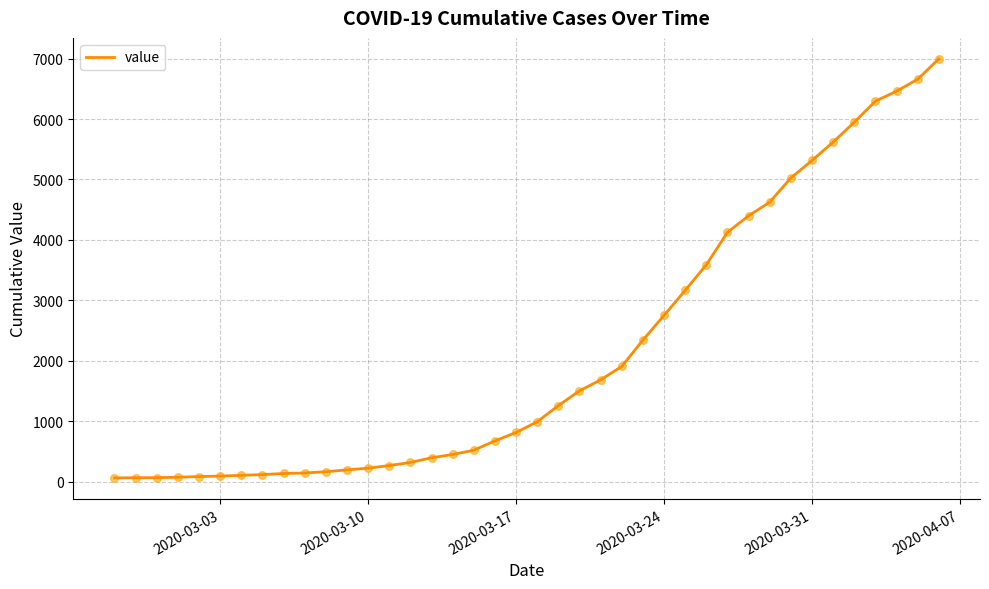

What is the maximum value shown in the chart?

6995